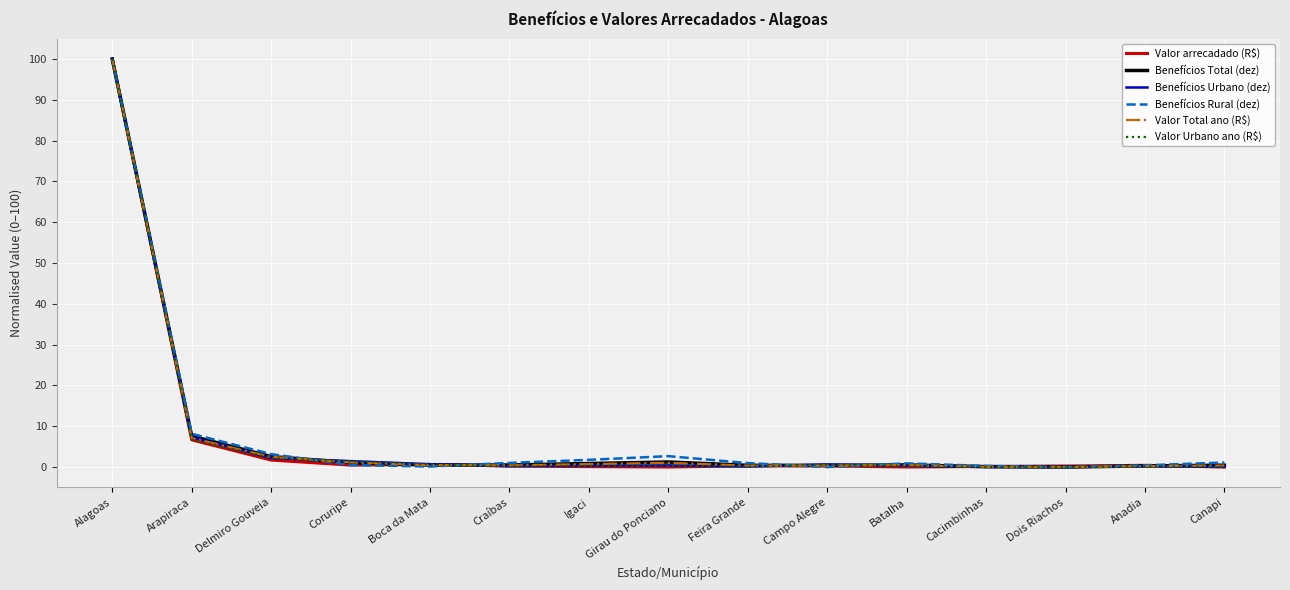

What is the maximum value shown in the chart?

100.0